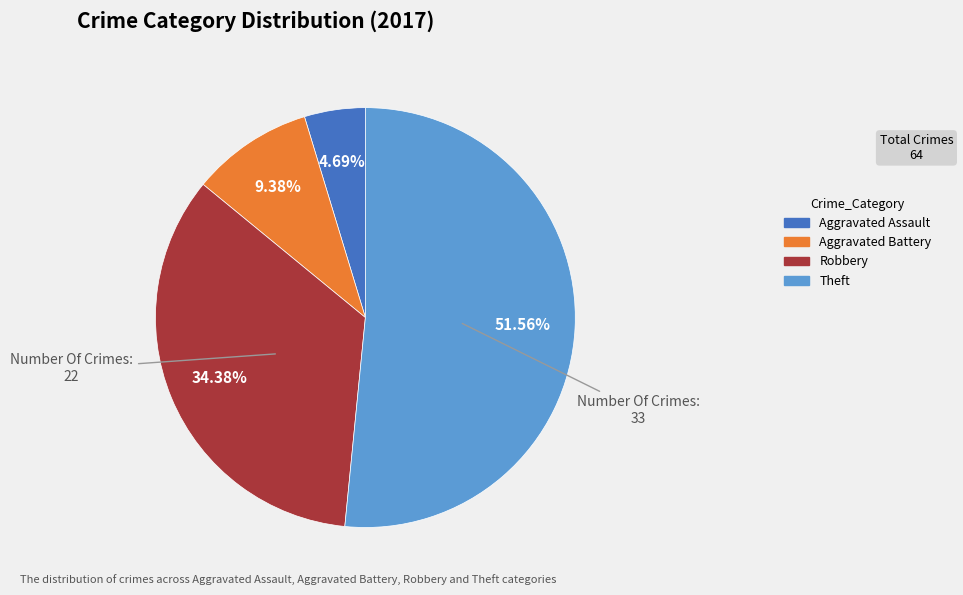

Which has a higher value, Theft or Aggravated Battery?

Theft